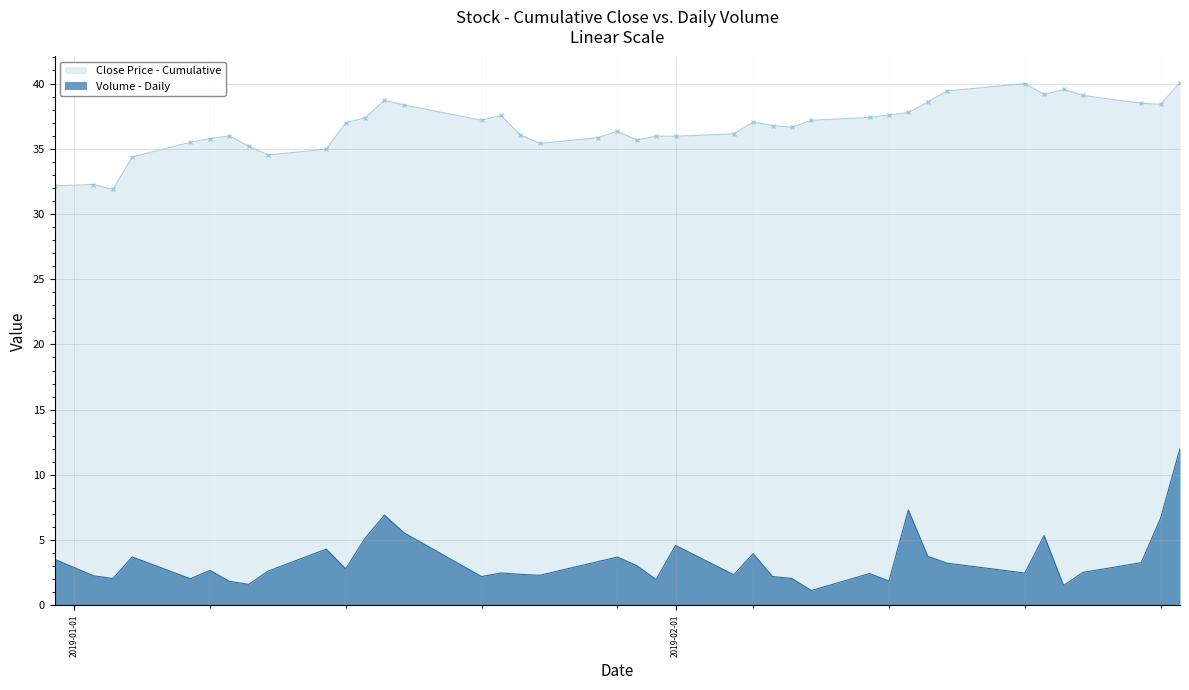

Which series has the largest total across all categories?

Close Price - Cumulative